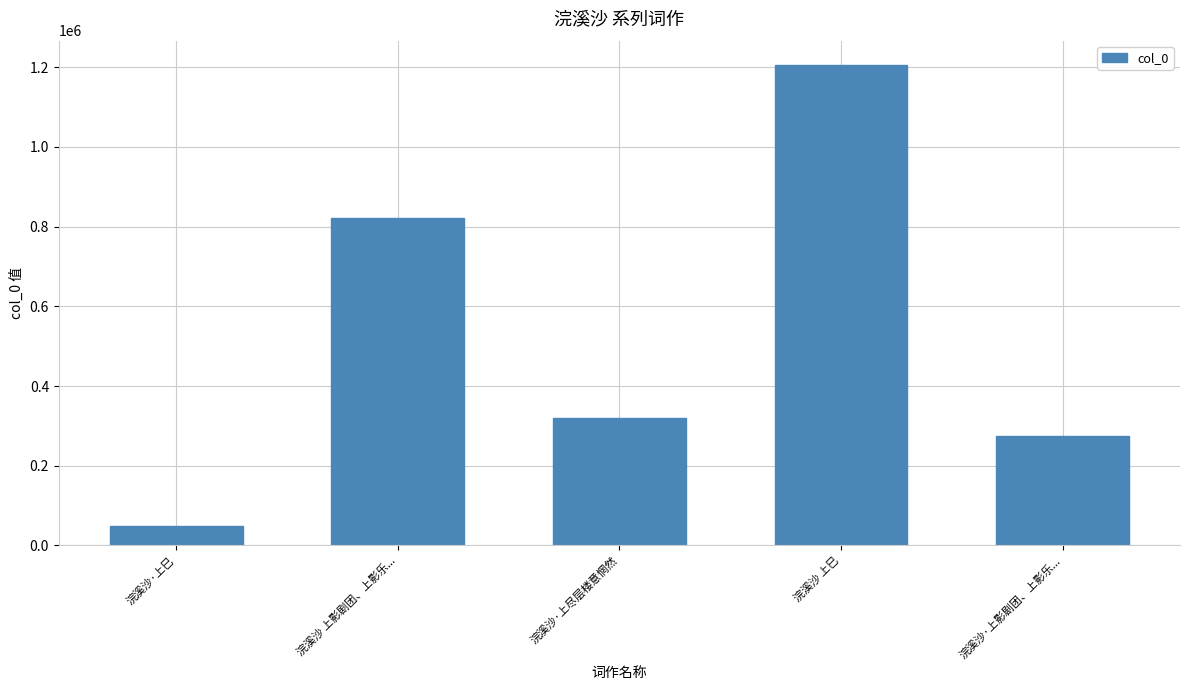

Rank the categories by value from highest to lowest.

浣溪沙 上巳, 浣溪沙 上影剧团、上影乐..., 浣溪沙·上尽层楼意惘然, 浣溪沙·上影剧团、上影乐..., 浣溪沙·上巳